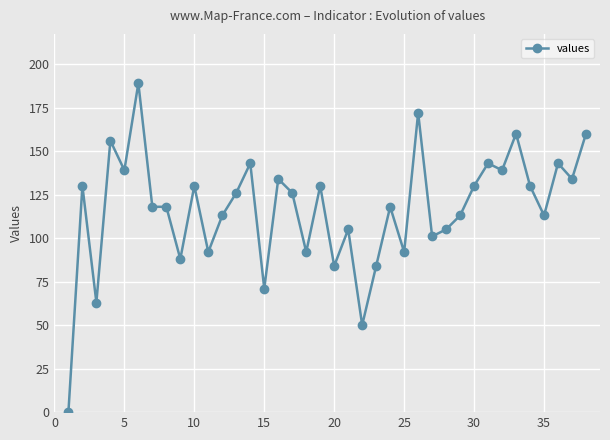

What is the difference between the second highest and minimum values?

172